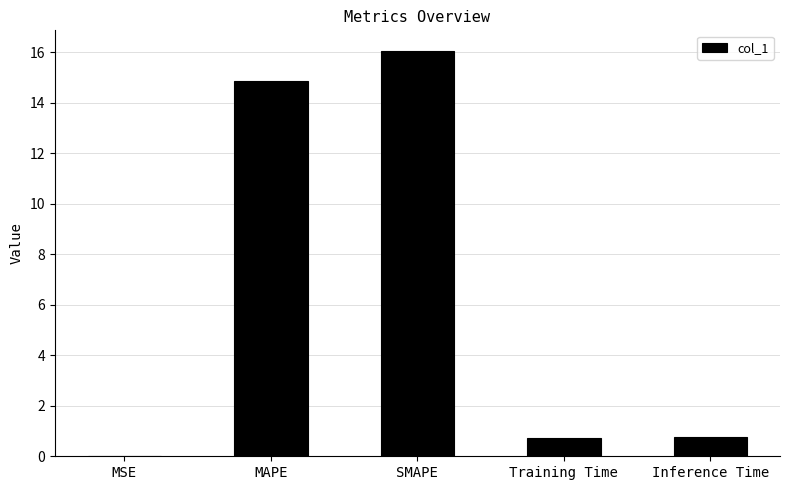

At which category does the chart reach its peak across all series?

SMAPE